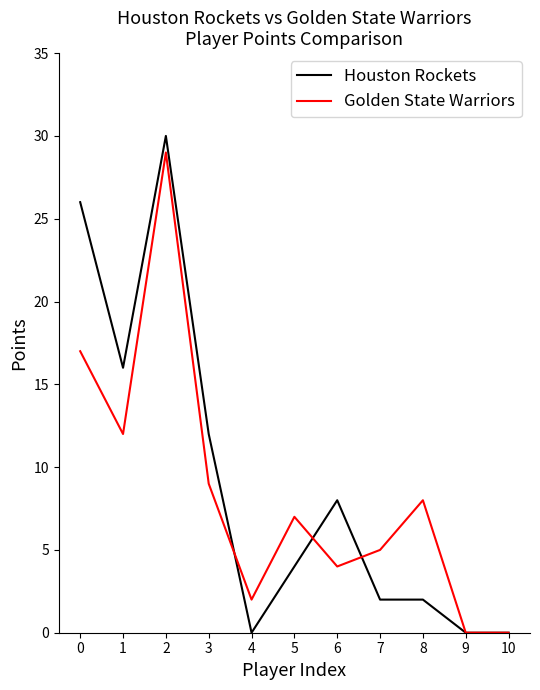

True or false: Golden State Warriors has more than 2 interior local peaks.

True